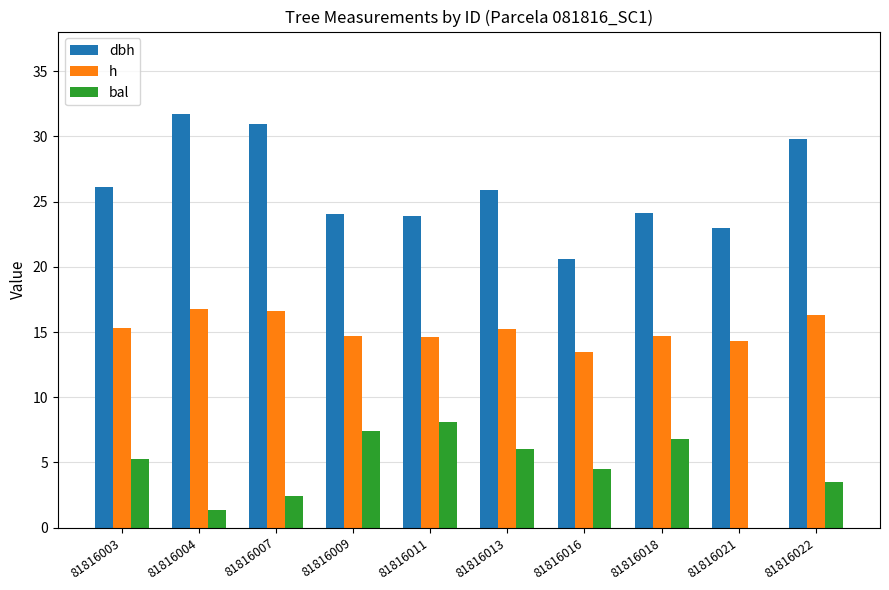

What is the sum of the h values at 81816007 and 81816003?

31.9